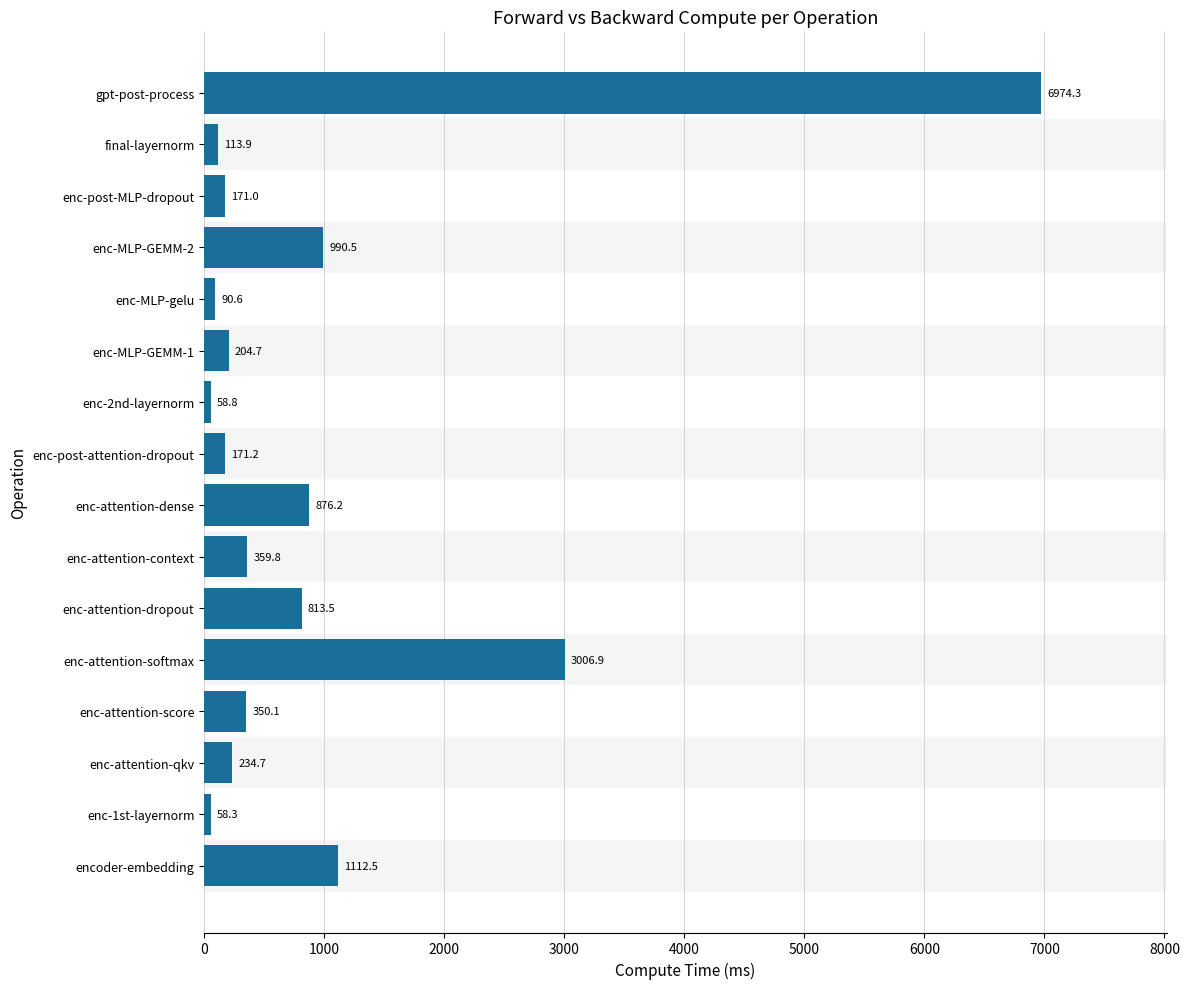

What is the maximum value shown in the chart?

6974.3